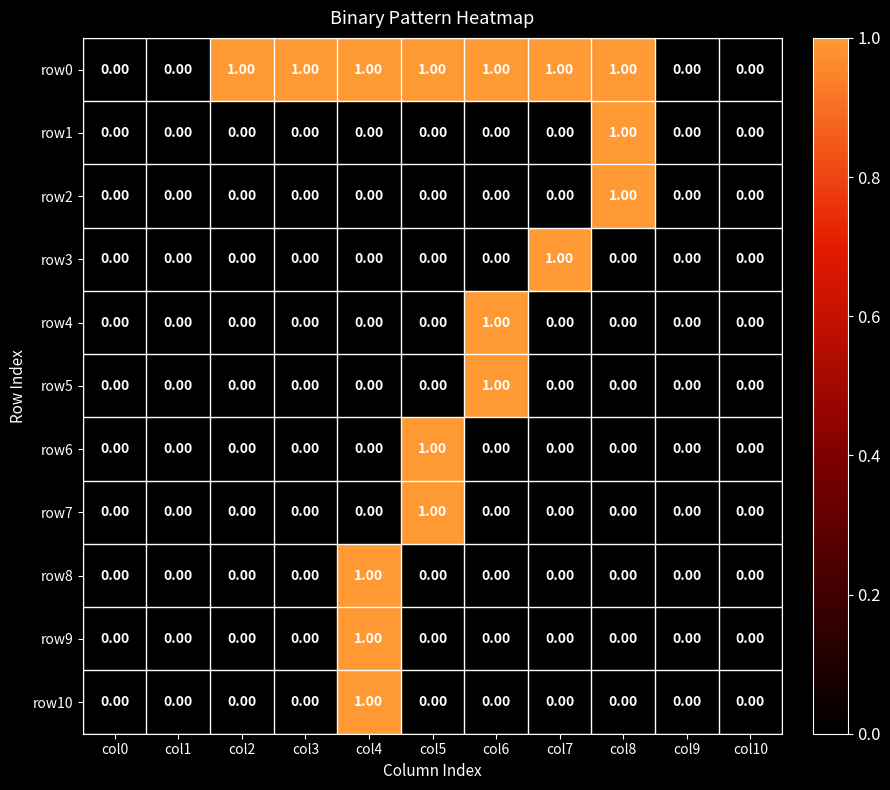

Which series has the largest total across all categories?

row0